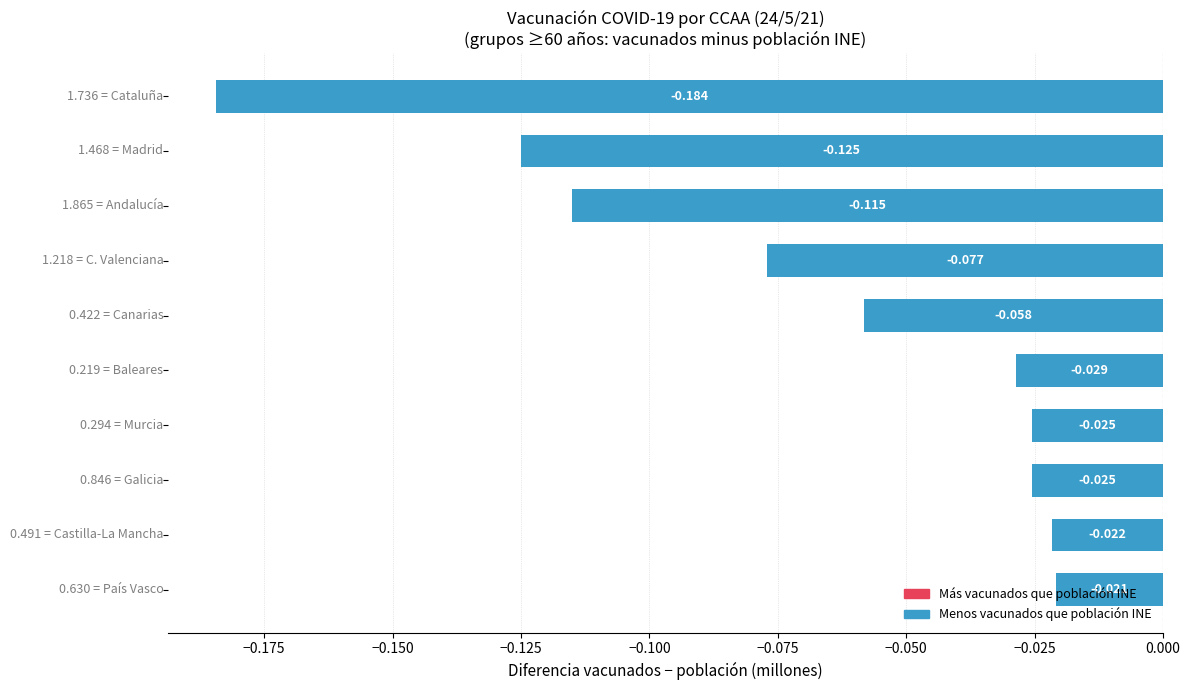

How many bars are there in total?

10